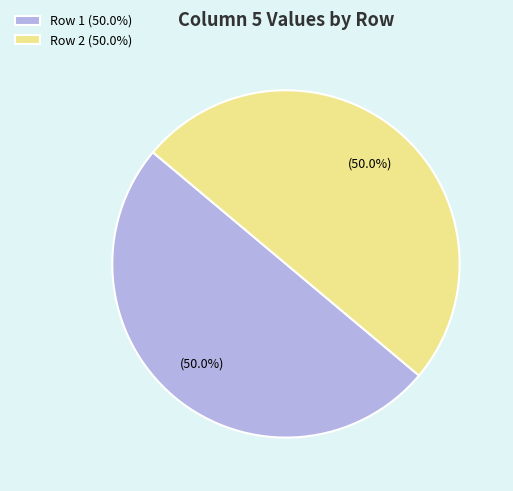

How much of the chart is everything except Row 1 (50.0%)?

50.0%